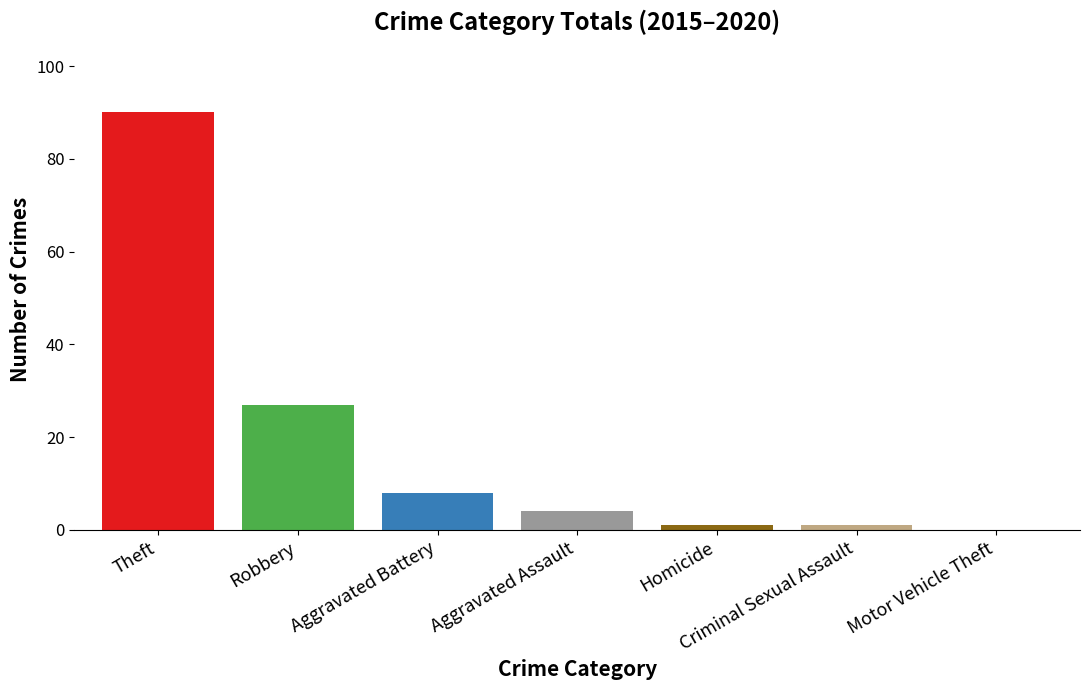

Between Motor Vehicle Theft and Homicide, which is larger?

Homicide